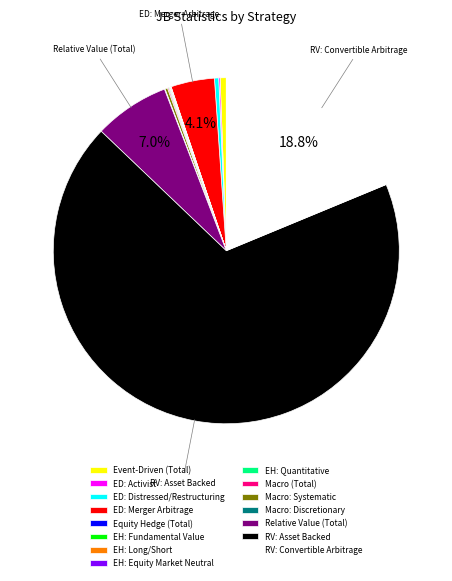

Which slice is the largest?

RV: Asset Backed